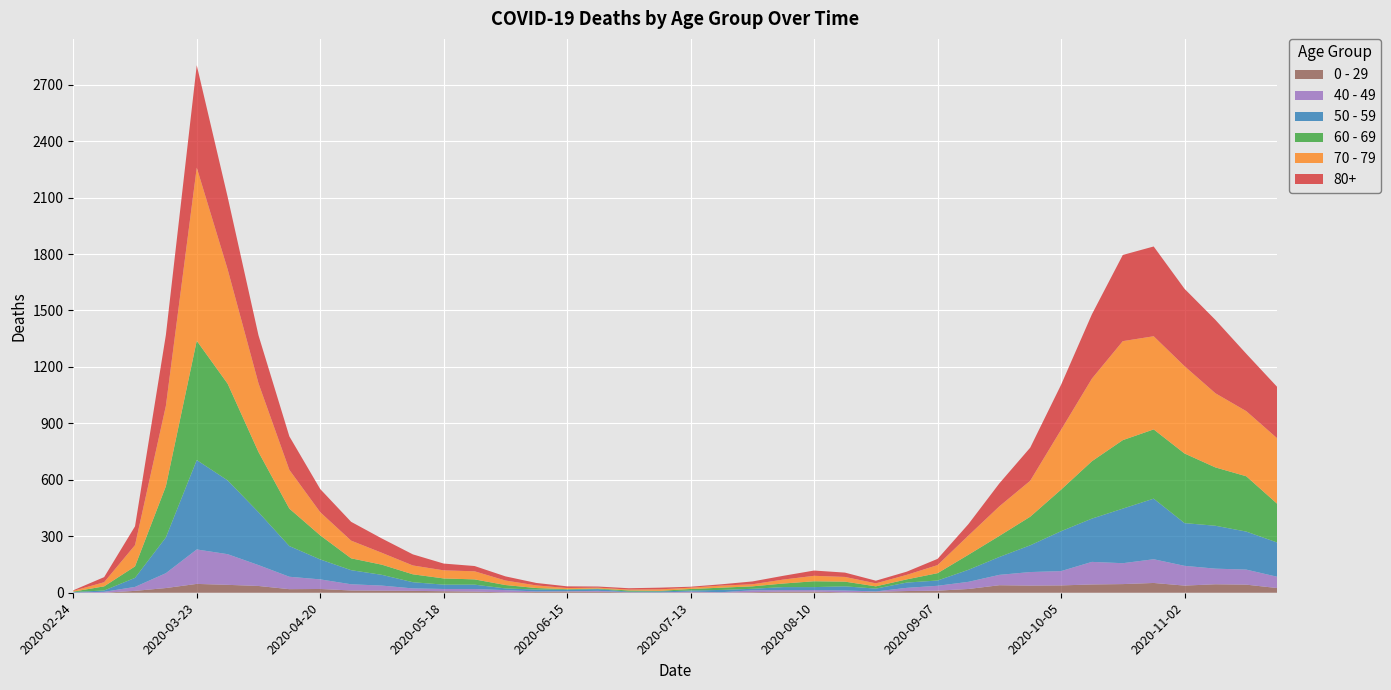

Reading left to right, list all the values displayed in this chart.

80+: 3	27	100	377	544	385	255	178	123	100	76	59	36	28	22	13	9	6	7	9	5	7	15	20	28	23	14	17	33	61	122	176	239	342	458	477	411	390	305	273
70 - 79: 4	22	113	427	920	608	365	206	123	94	63	47	43	43	24	14	6	5	5	8	7	11	11	21	29	25	16	24	43	102	157	191	318	439	526	495	464	394	346	348
60 - 69: 2	22	61	272	634	514	320	199	128	63	54	42	33	28	18	8	3	3	6	3	8	12	13	19	31	25	12	17	39	80	112	152	221	305	364	368	370	310	294	206
50 - 59: 3	7	48	190	475	392	281	163	106	75	57	33	23	23	9	10	8	9	3	5	6	12	8	16	16	22	15	28	28	64	95	142	212	230	290	322	227	228	202	182
40 - 49: 0	5	21	79	183	163	111	66	51	33	27	13	12	14	12	3	2	5	1	1	4	2	10	8	8	10	2	17	26	38	55	72	76	120	111	126	105	83	80	60
0 - 29: 1	0	10	25	47	42	36	19	20	12	11	10	8	6	2	4	6	5	2	1	2	1	3	6	6	2	5	9	11	20	40	38	39	44	46	52	38	45	43	25